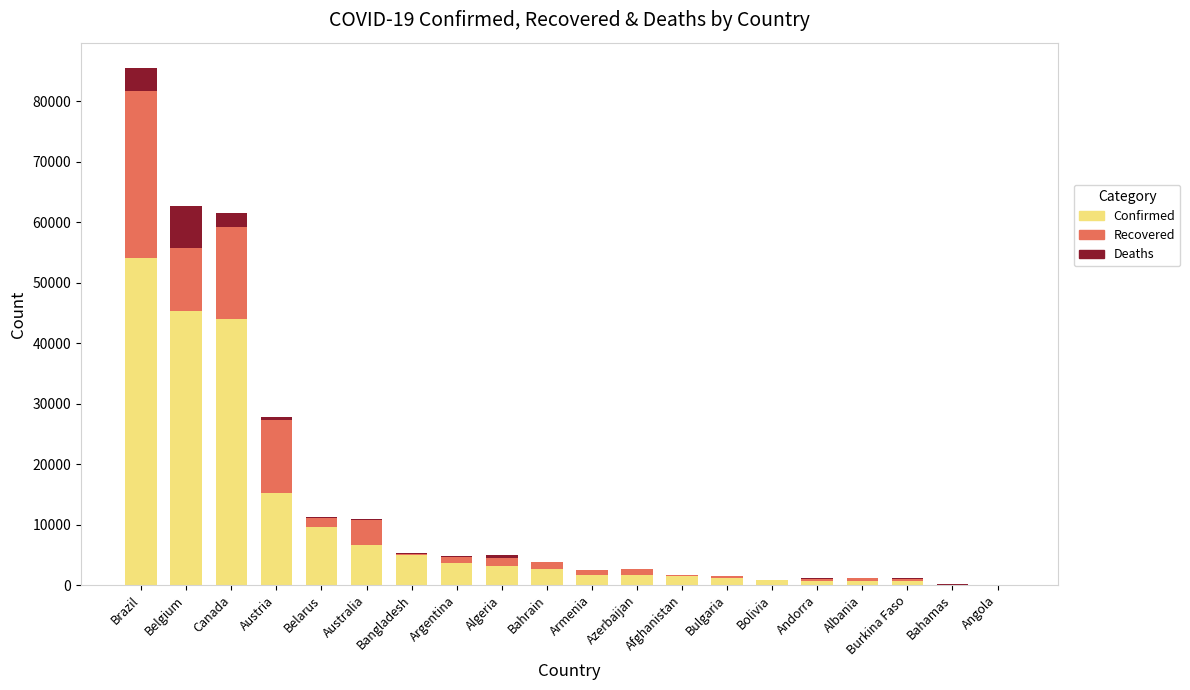

At which label does Confirmed first exceed 2588?

Brazil